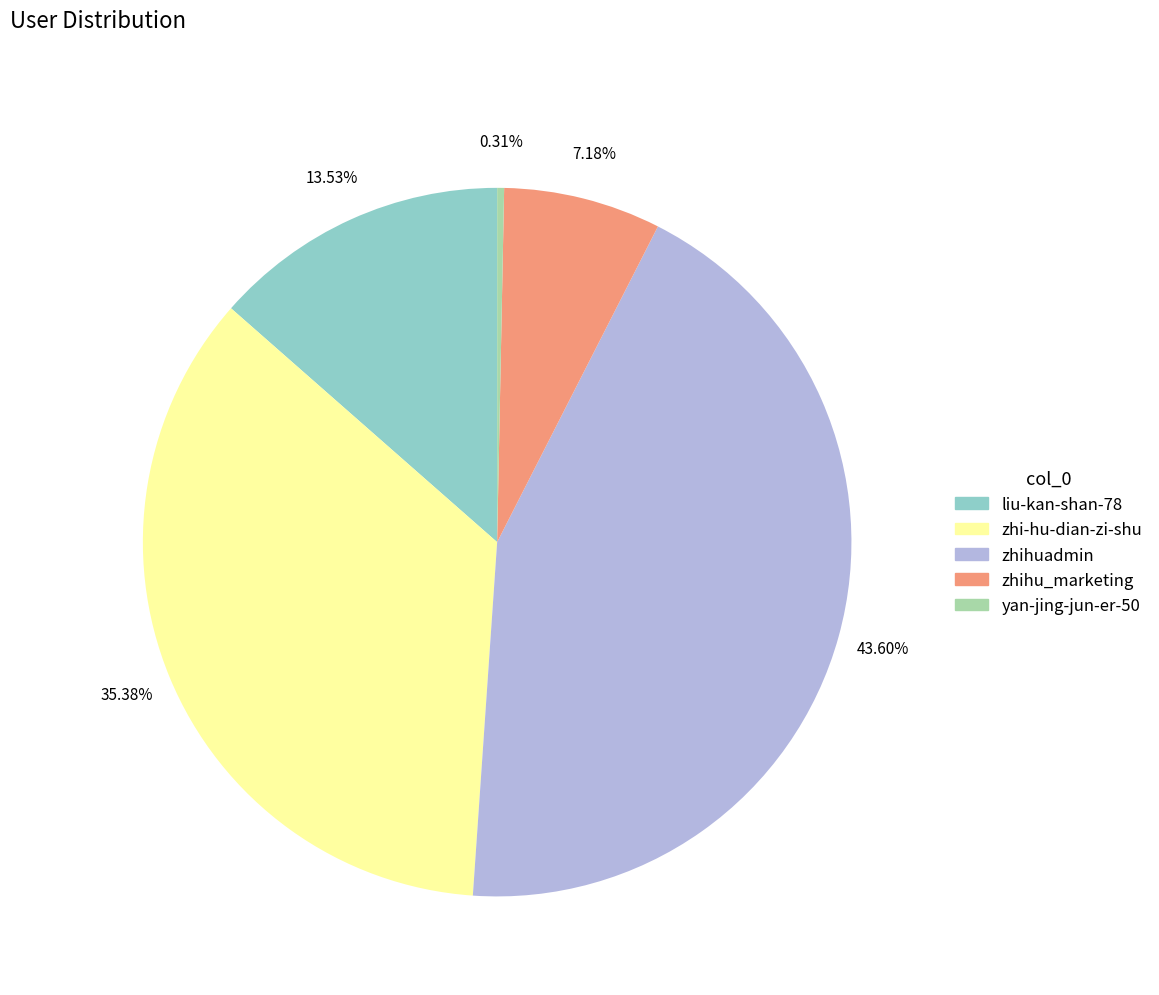

Which category has the smallest portion of the pie?

yan-jing-jun-er-50